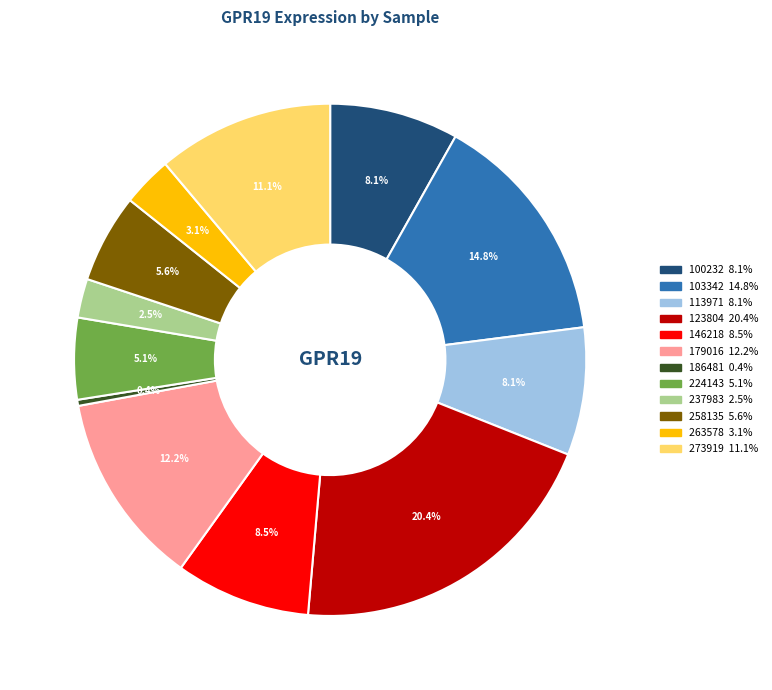

What percentage do 123804 and 263578 together represent?

23.5%